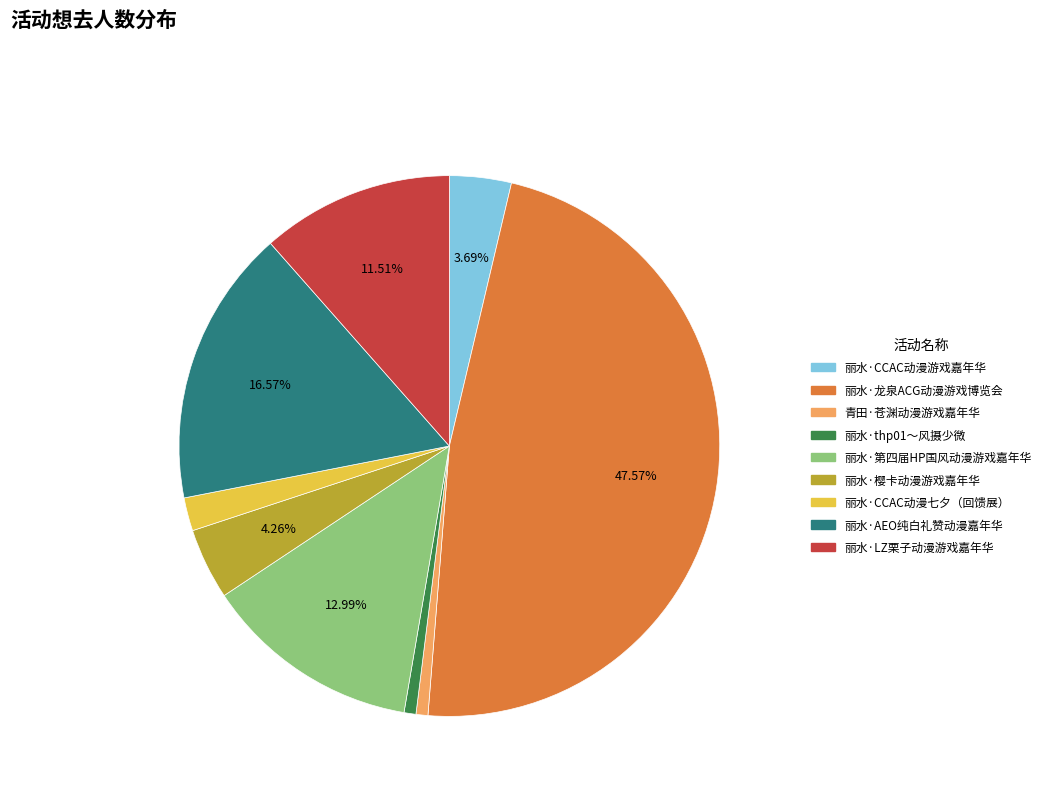

To the nearest percent, what is the difference between the 丽水·CCAC动漫七夕（回馈展） and 丽水·thp01～风摄少微 slice percentages?

1%